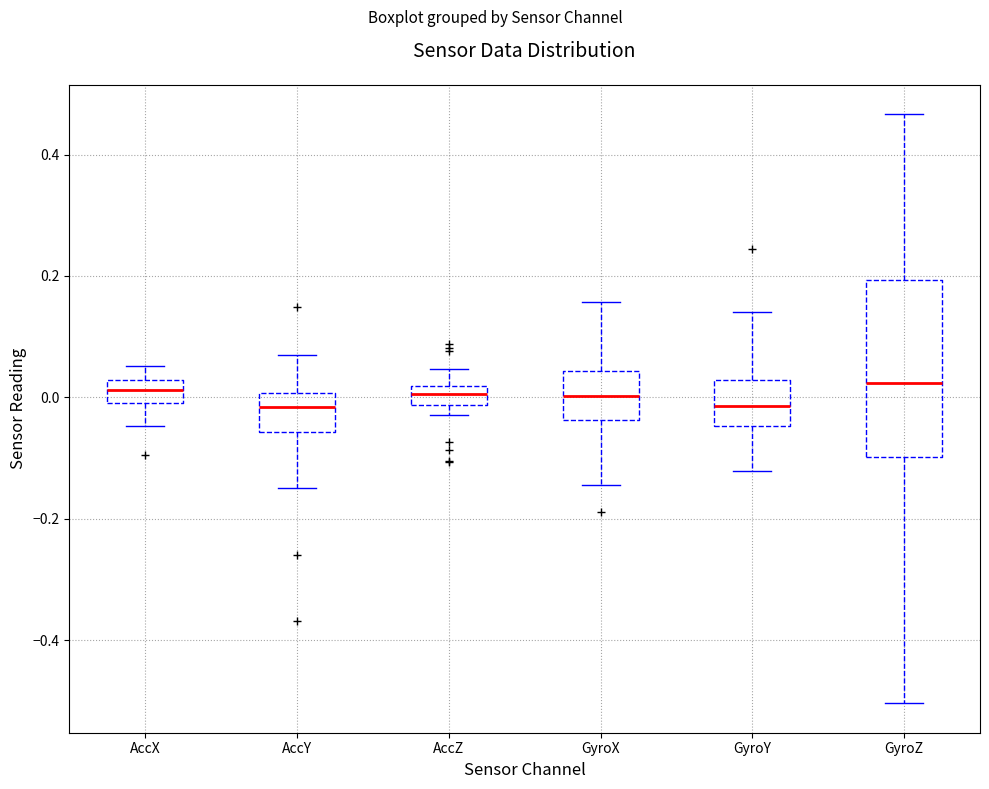

Reading left to right, read every box against the y-axis: the position of its median line, the range the box covers, and the ends of its whiskers. The values are not printed on the chart, so give them approximately, as read against the axis.

AccX: median 0.02 (inside the box), box 0.00 to 0.02, whiskers -0.04 to 0.06
AccY: median -0.02, box -0.06 to 0.00, whiskers -0.14 to 0.08
AccZ: median 0.00, box -0.02 to 0.02, whiskers -0.02 (below the box's lower edge) to 0.04
GyroX: median 0.00, box -0.04 to 0.04, whiskers -0.14 to 0.16
GyroY: median -0.02, box -0.04 to 0.02, whiskers -0.12 to 0.14
GyroZ: median 0.02, box -0.10 to 0.20, whiskers -0.50 to 0.46